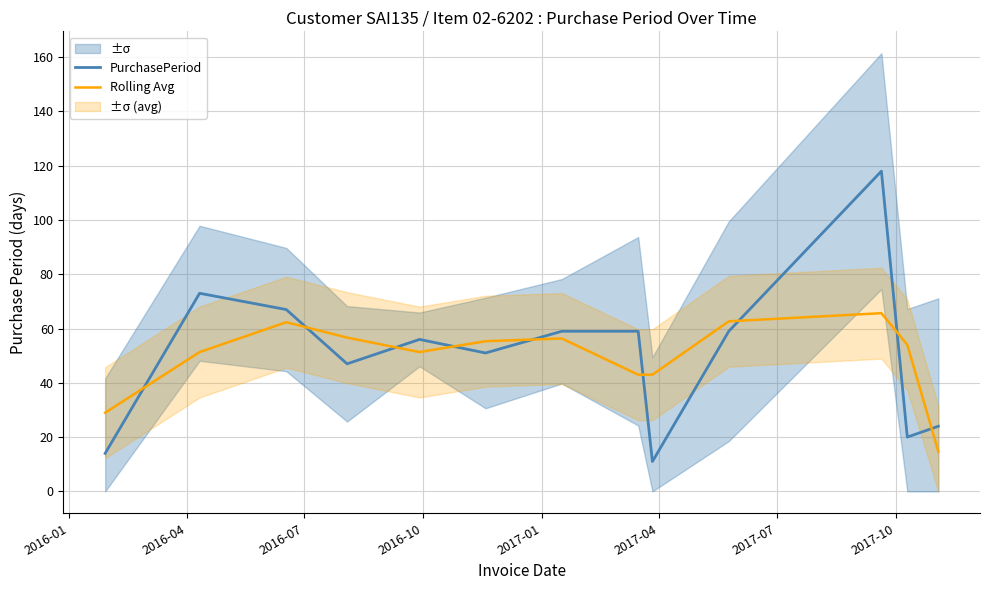

What is the sum of all PurchasePeriod values?

658.0